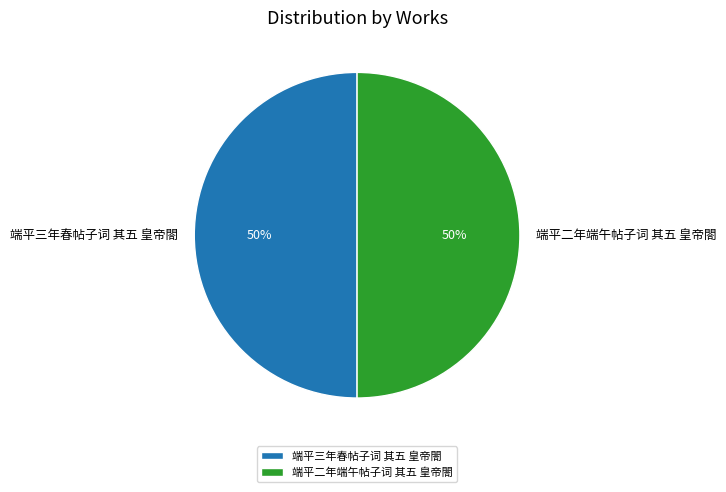

What is the ratio of the value at 端平三年春帖子词 其五 皇帝閤 to the value at 端平二年端午帖子词 其五 皇帝閤?

1.0